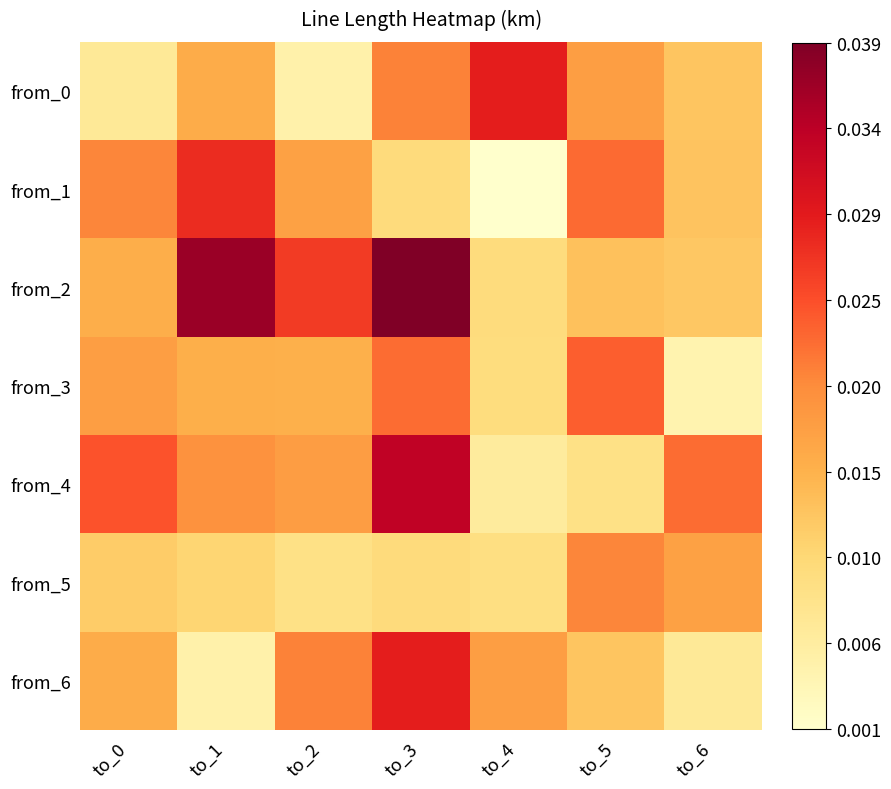

Which has a higher value, to_6 or to_2?

to_6